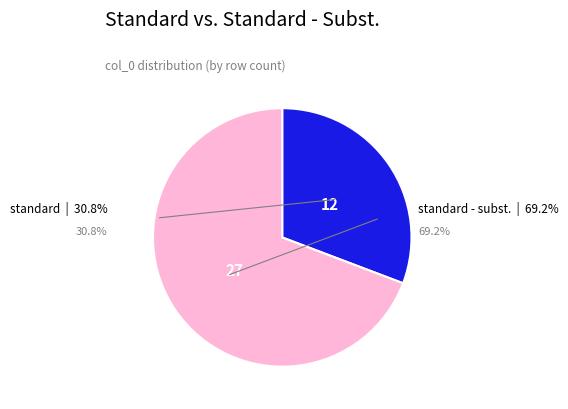

Do standard and standard - subst. together represent more than half of the pie?

Yes